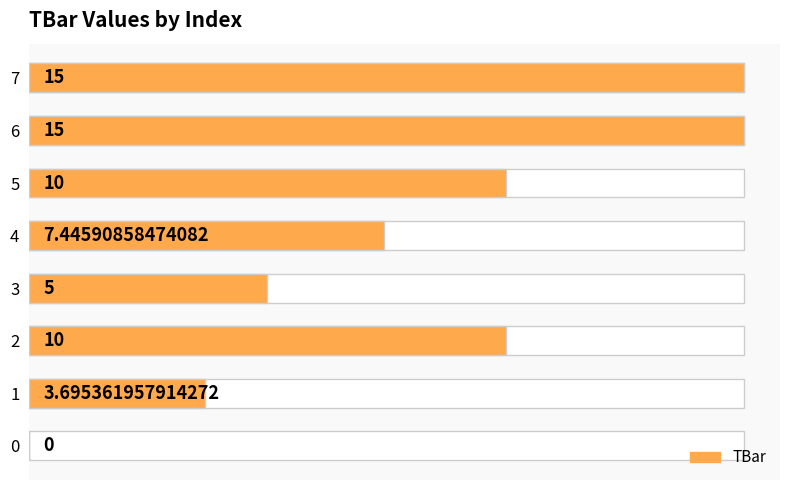

Reading left to right, list all the values displayed in this chart.

0=0.0	1=3.7	2=10.0	3=5.0	4=7.4	5=10.0	6=15.0	7=15.0